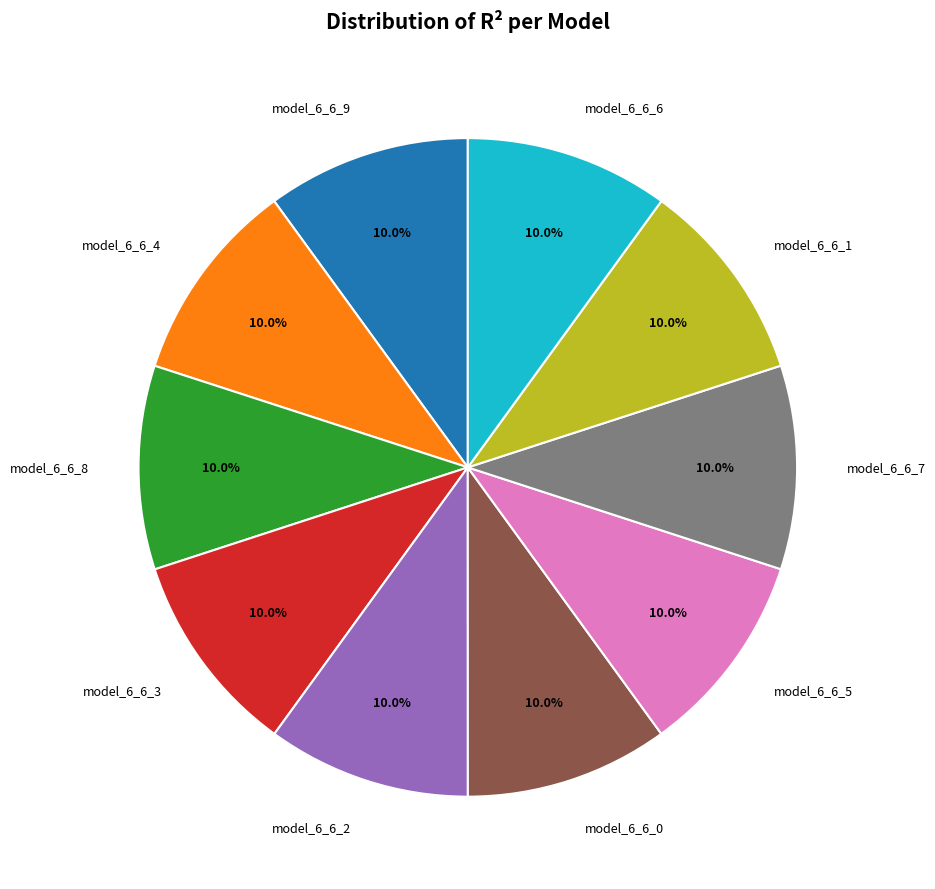

Combined, do model_6_6_6 and model_6_6_1 account for over 50%?

No